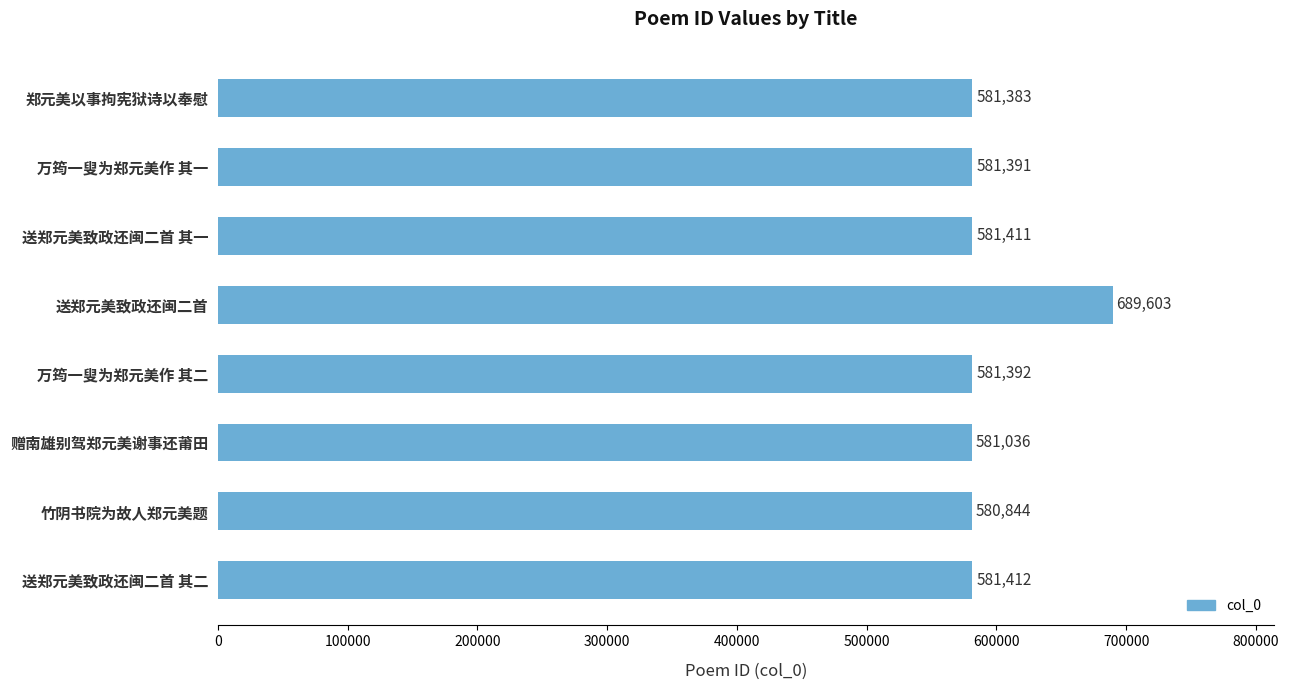

What is the average value?

594809